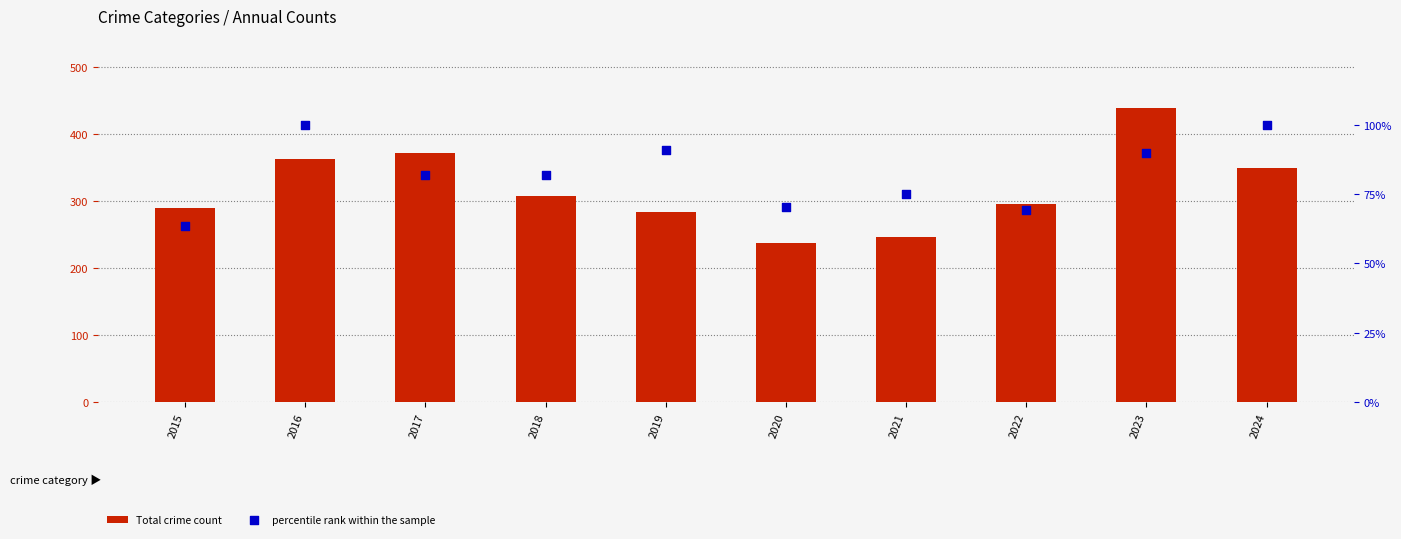

Which series reaches the maximum Y coordinate?

Total crime count